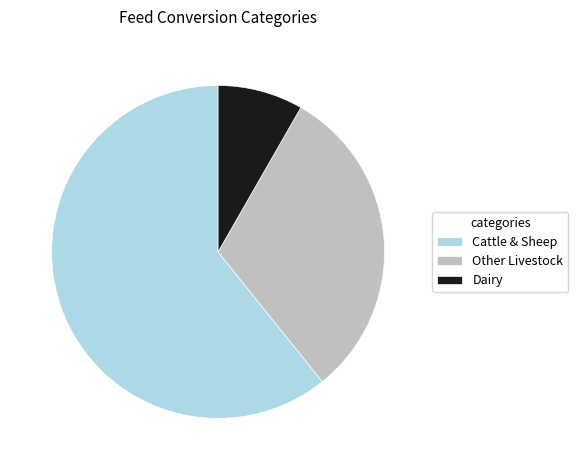

Which has a higher value, Dairy or Other Livestock?

Other Livestock